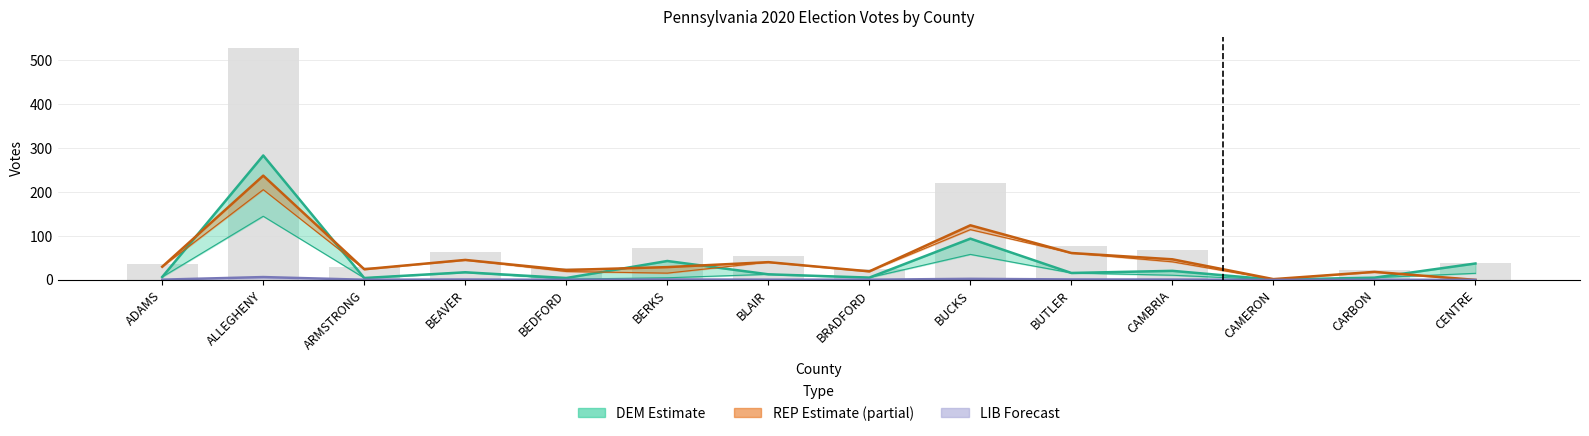

What position from the right is ALLEGHENY?

13